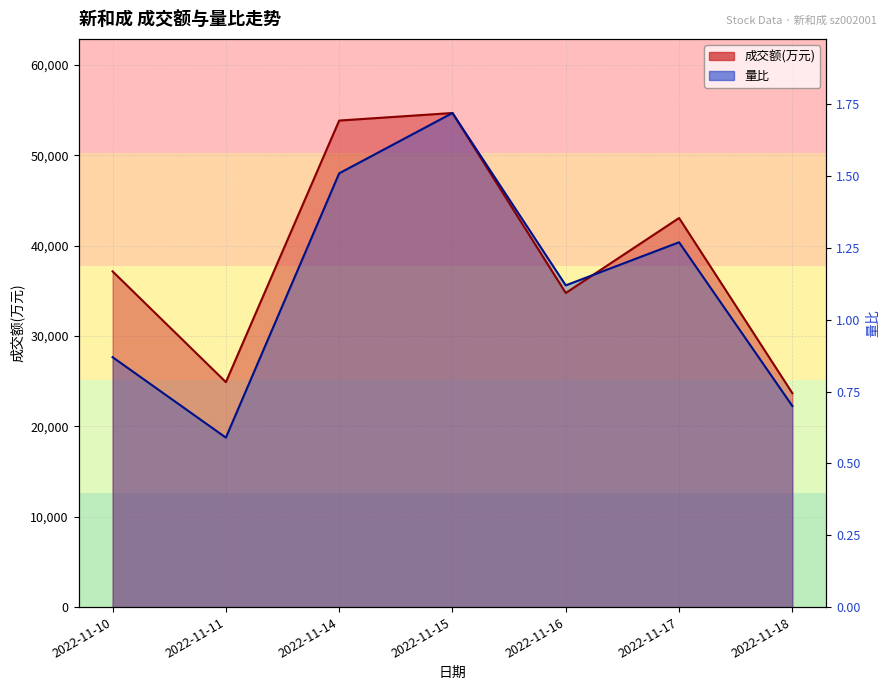

At 2022-11-17, list the series in order from largest to smallest.

成交额(万元), 量比